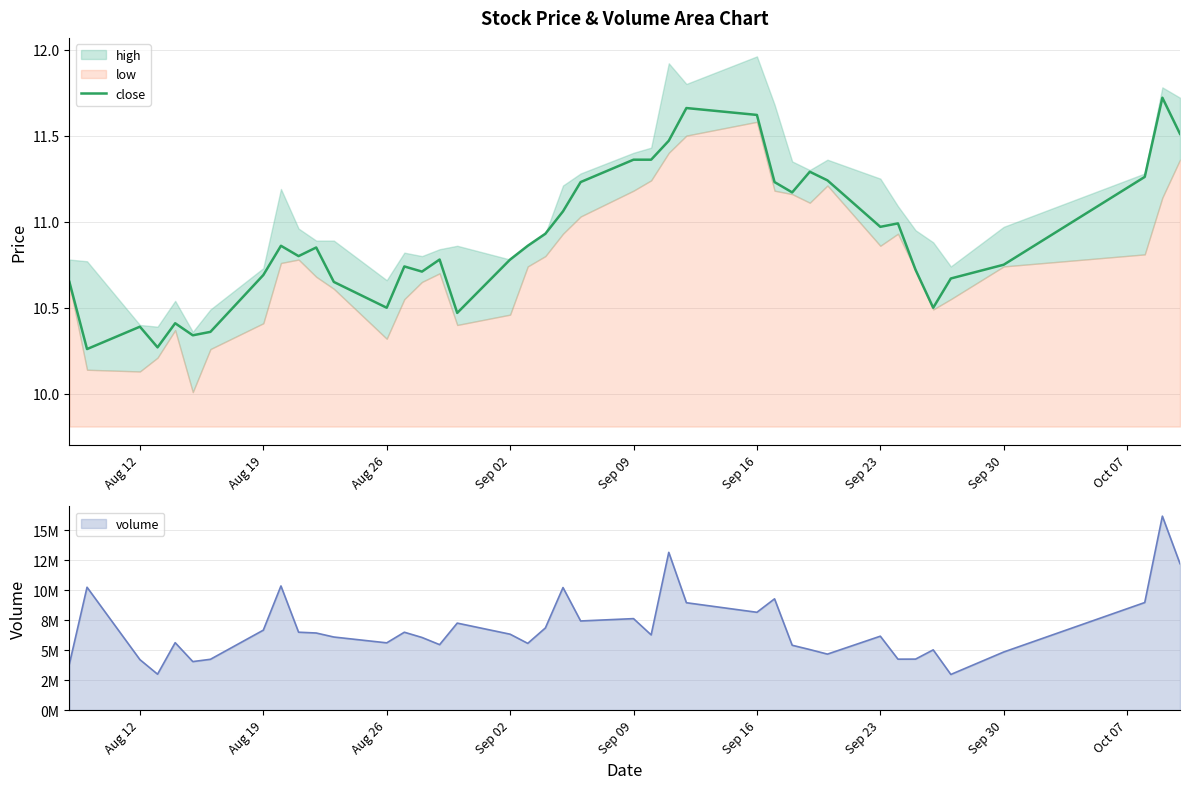

True or false: close has a value of 11.6 at Sep 16.

True